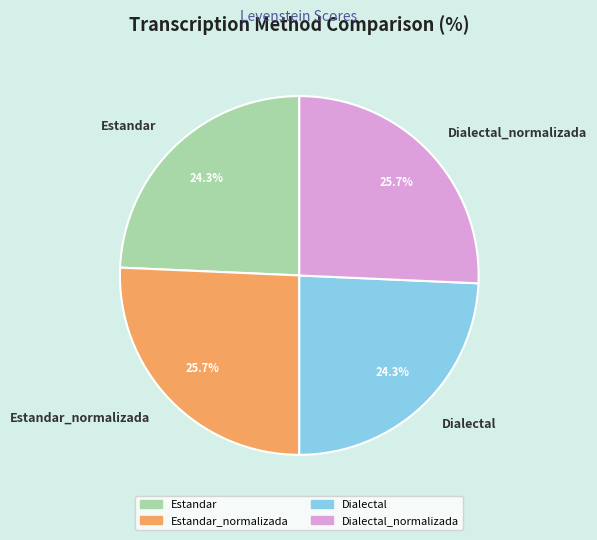

What is the ratio of the value at Dialectal_normalizada to the value at Estandar_normalizada?

1.0